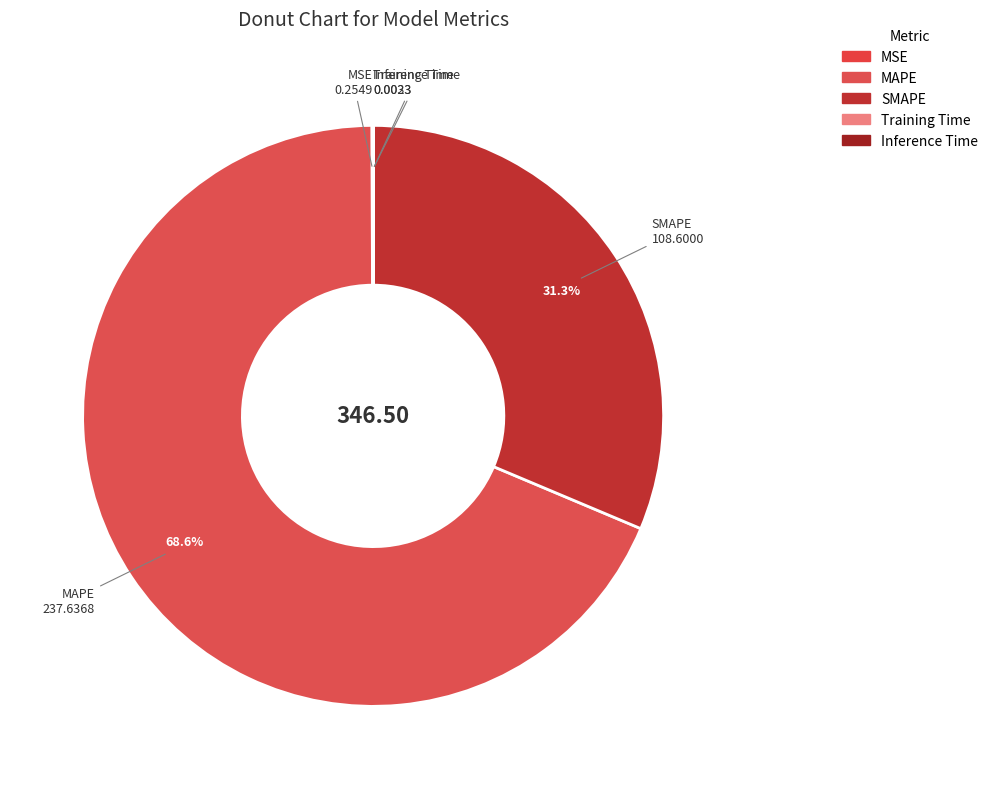

What is the change in value from SMAPE to Inference Time?

-108.6